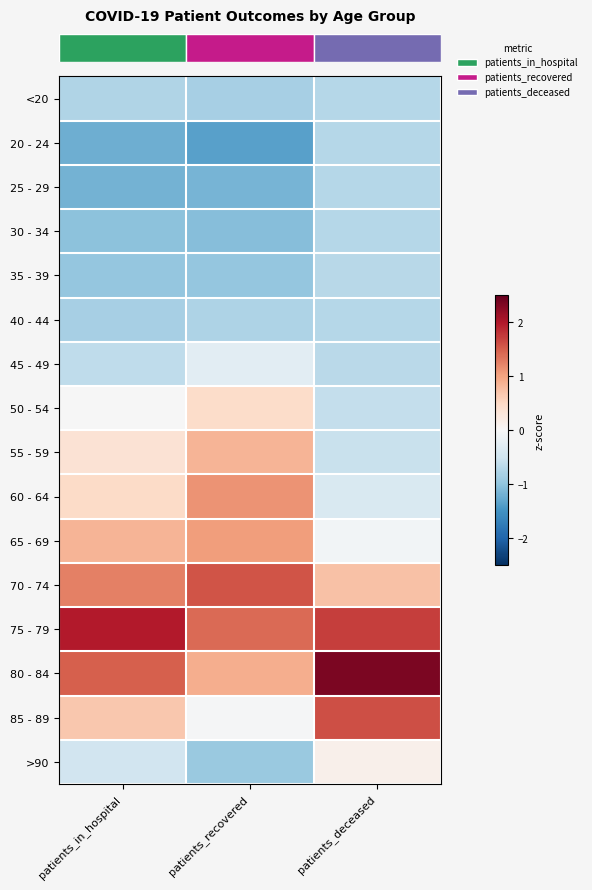

Which category has the highest value across all series?

patients_deceased